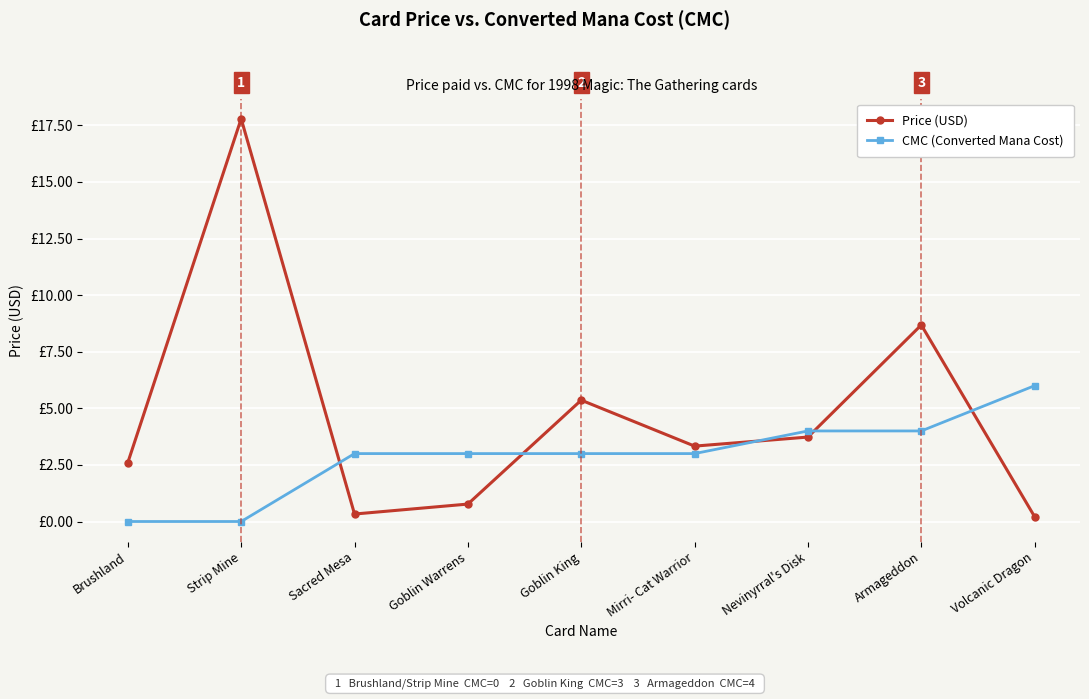

Does the chart have visible grid lines?

Yes